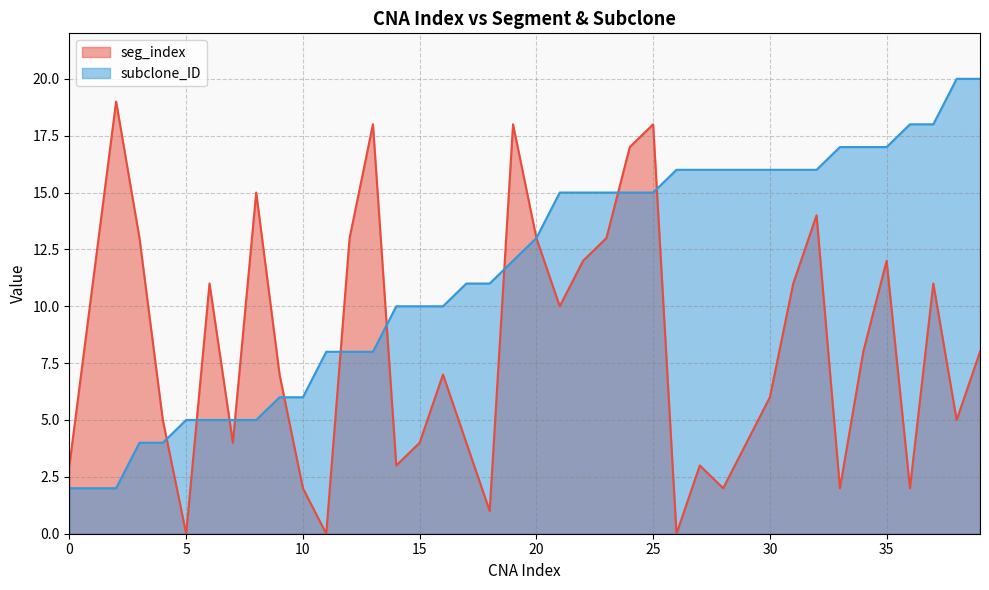

Where is the first local maximum for seg_index?

2